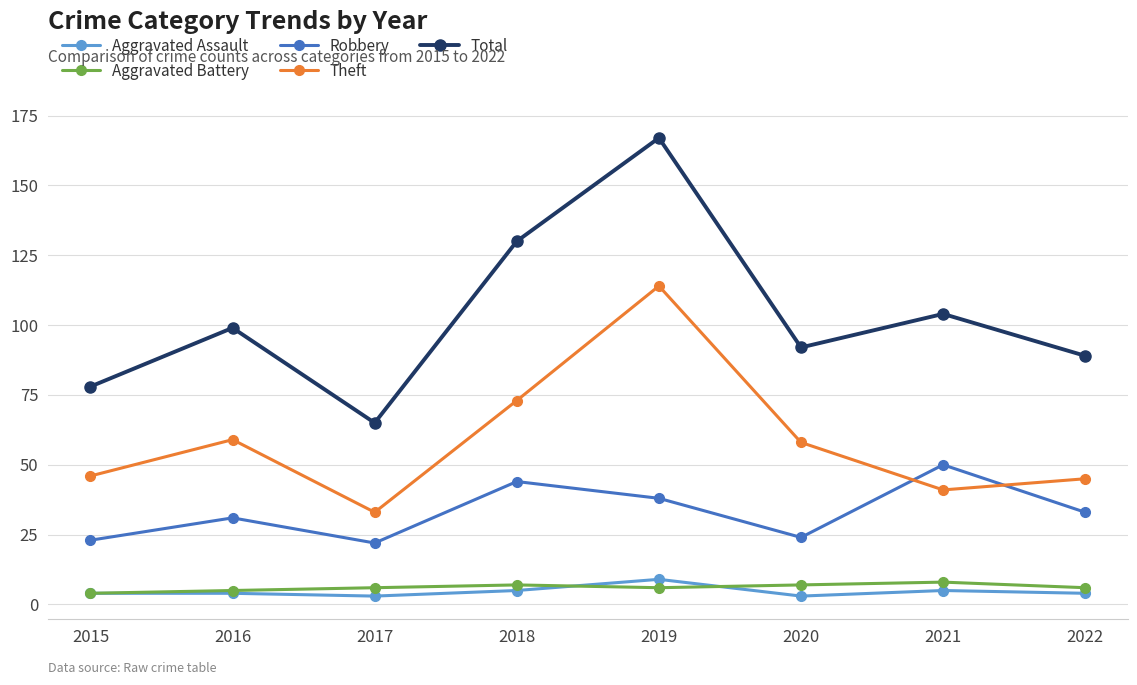

What is the highest value of the Robbery series?

50